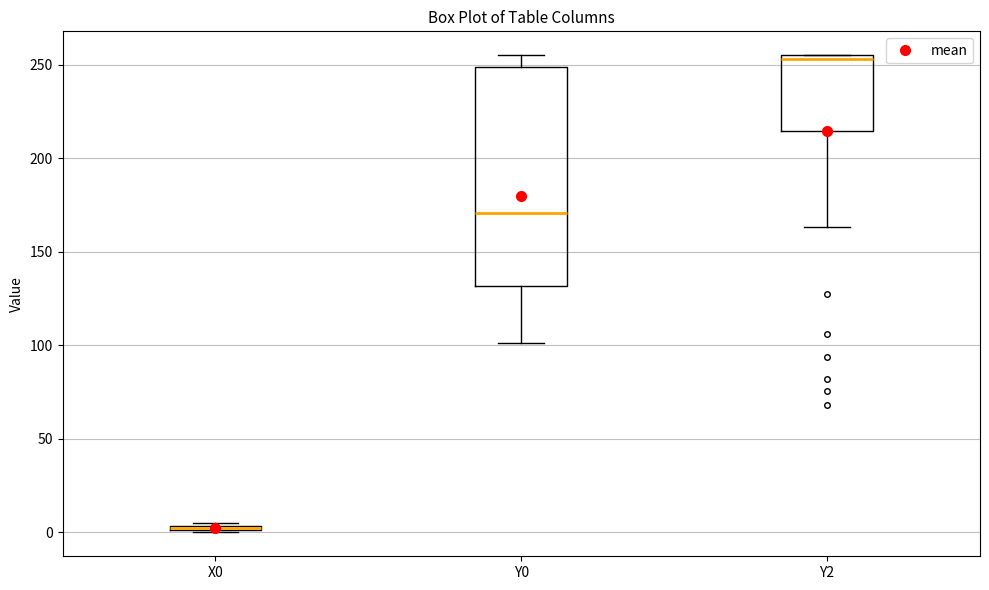

Where is the upper edge of the box for X0 on the y-axis? The values are not printed on the chart, so give them approximately, as read against the axis.

5